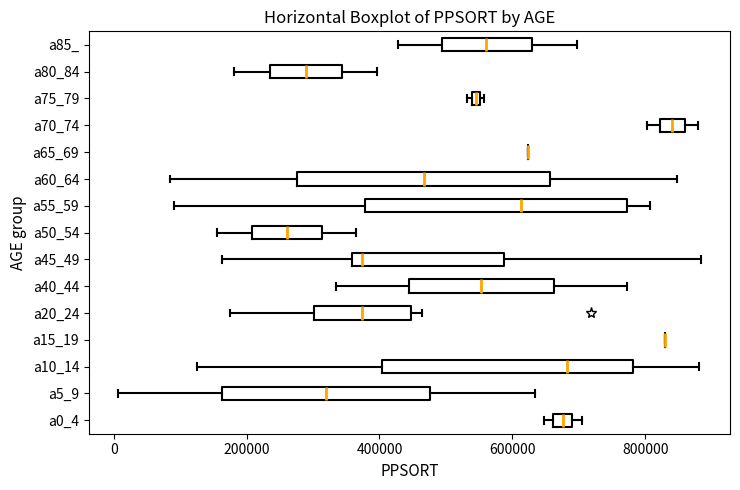

Where does the median line of the box for a10_14 sit on the x-axis? The values are not printed on the chart, so give them approximately, as read against the axis.

680000